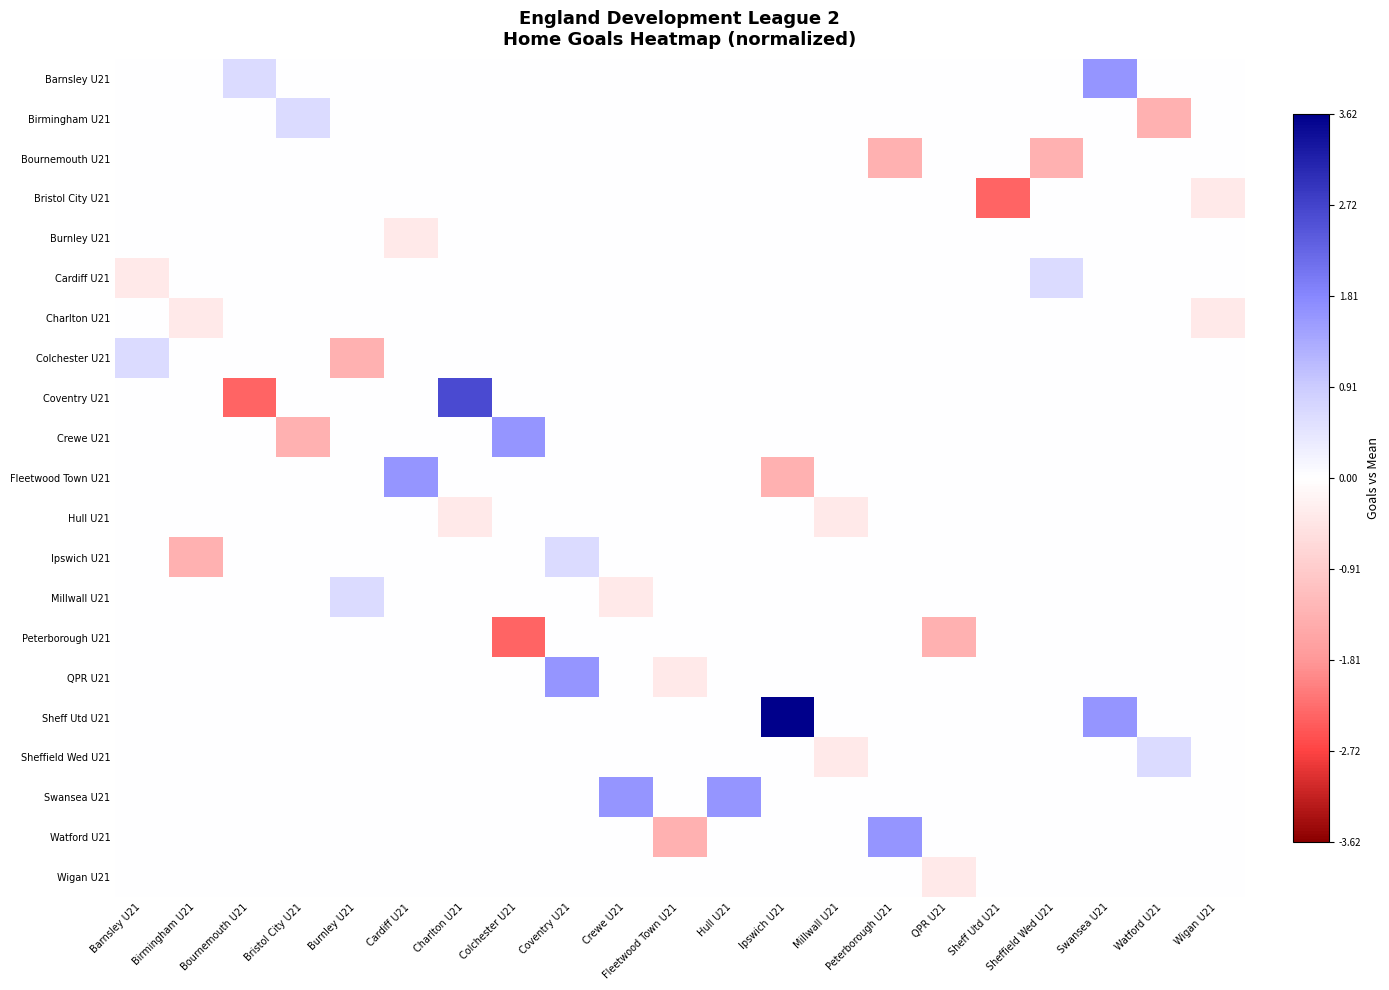

Between Peterborough U21 and Birmingham U21, which is larger?

Peterborough U21